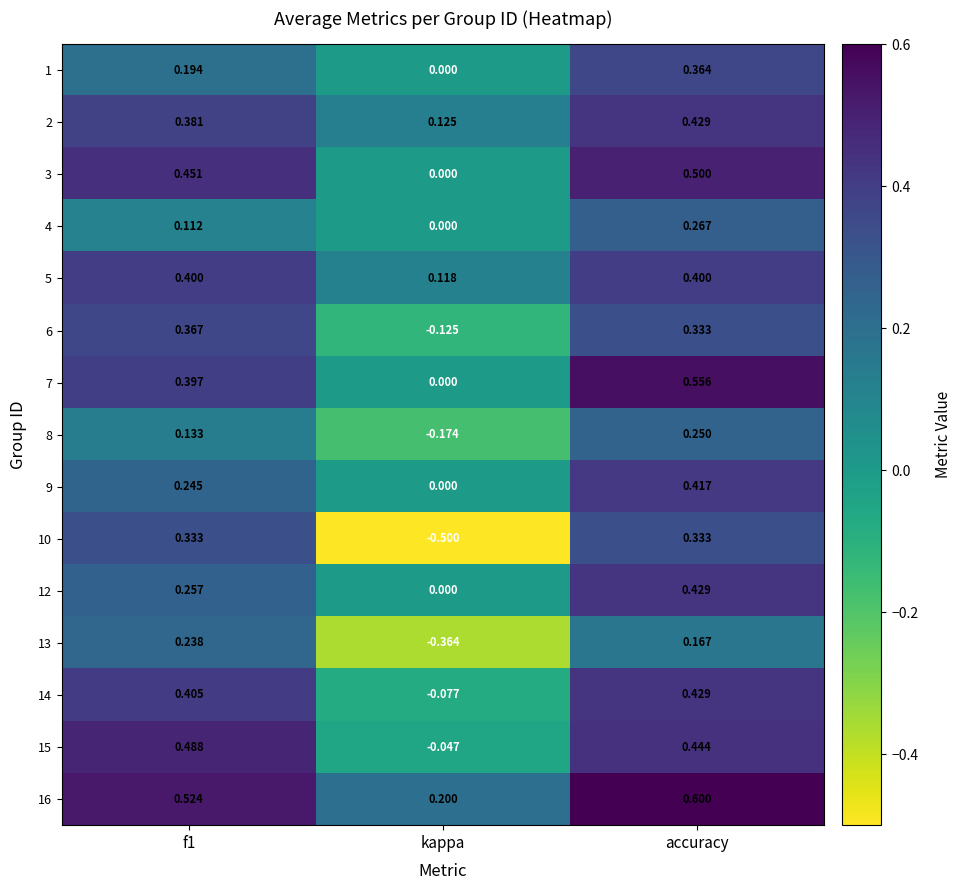

At which category does the chart reach its minimum across all series?

kappa